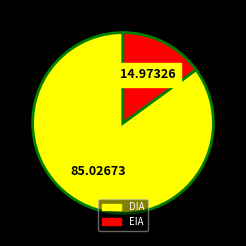

Which category accounts for the majority?

DIA